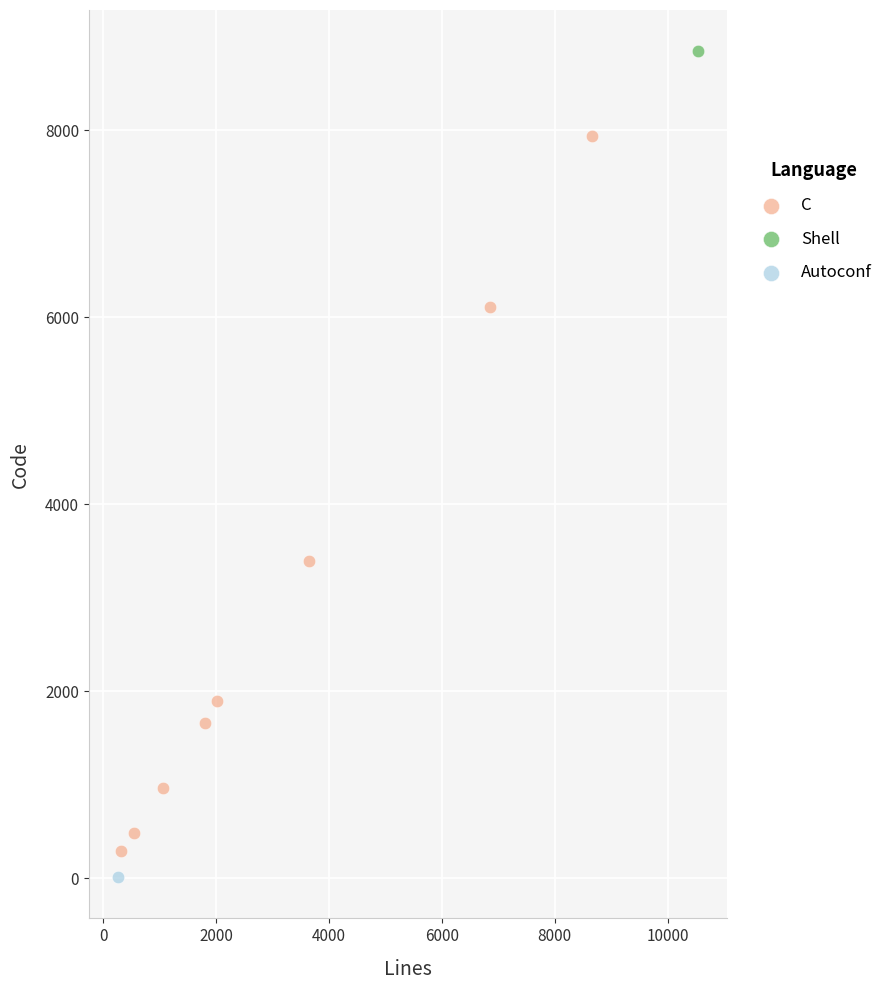

What are all the series names shown in the legend?

C, Shell, Autoconf